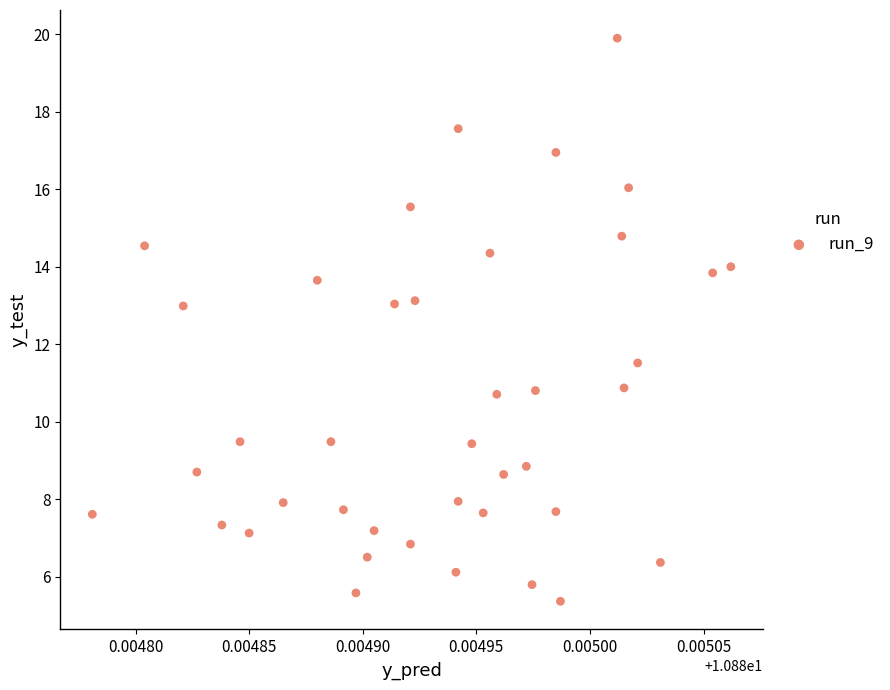

What is the range of Y values (max minus min)?

14.5